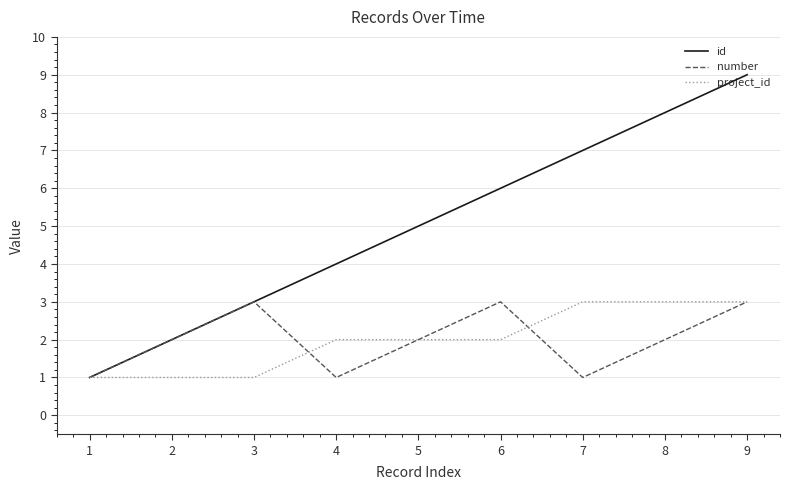

The value of number at 8 is 1. True or false?

False